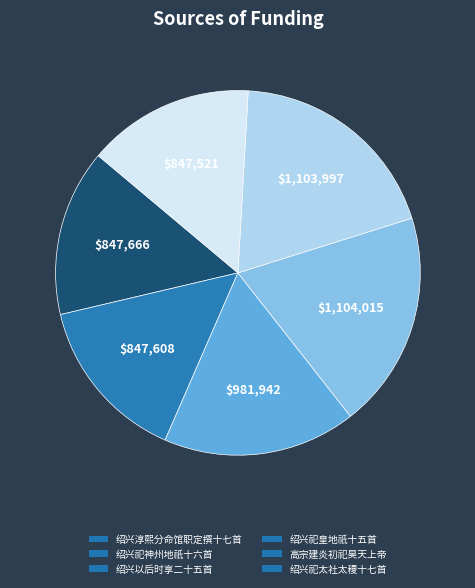

Between 绍兴祀皇地祇十五首 and 绍兴祀太社太稷十七首, which is larger?

绍兴祀皇地祇十五首